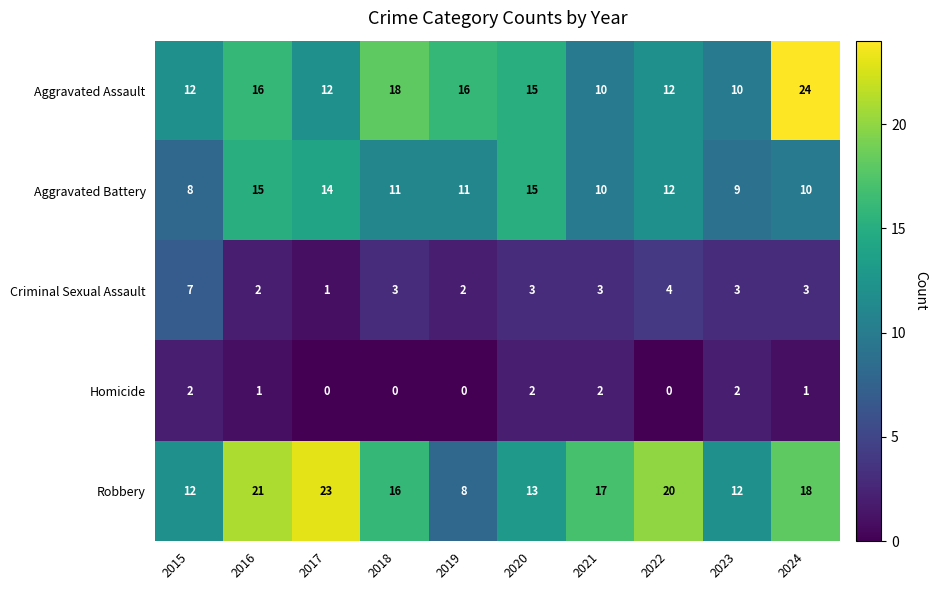

What is the difference between the second highest and second lowest values in the Robbery series?

9